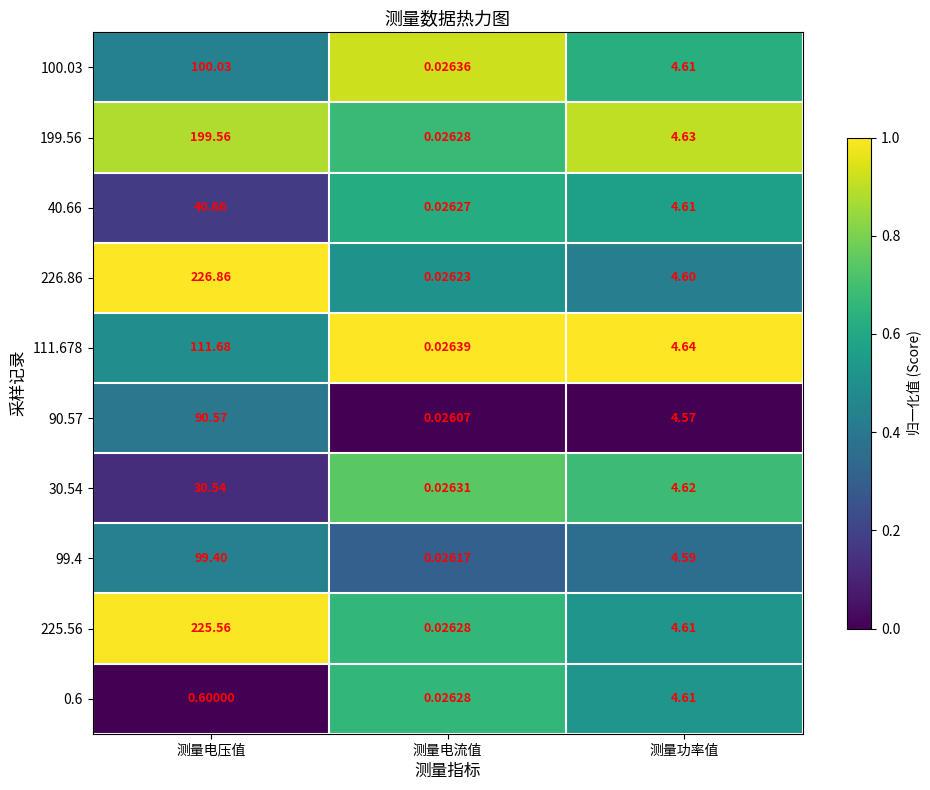

At which category does the chart reach its minimum across all series?

测量电流值